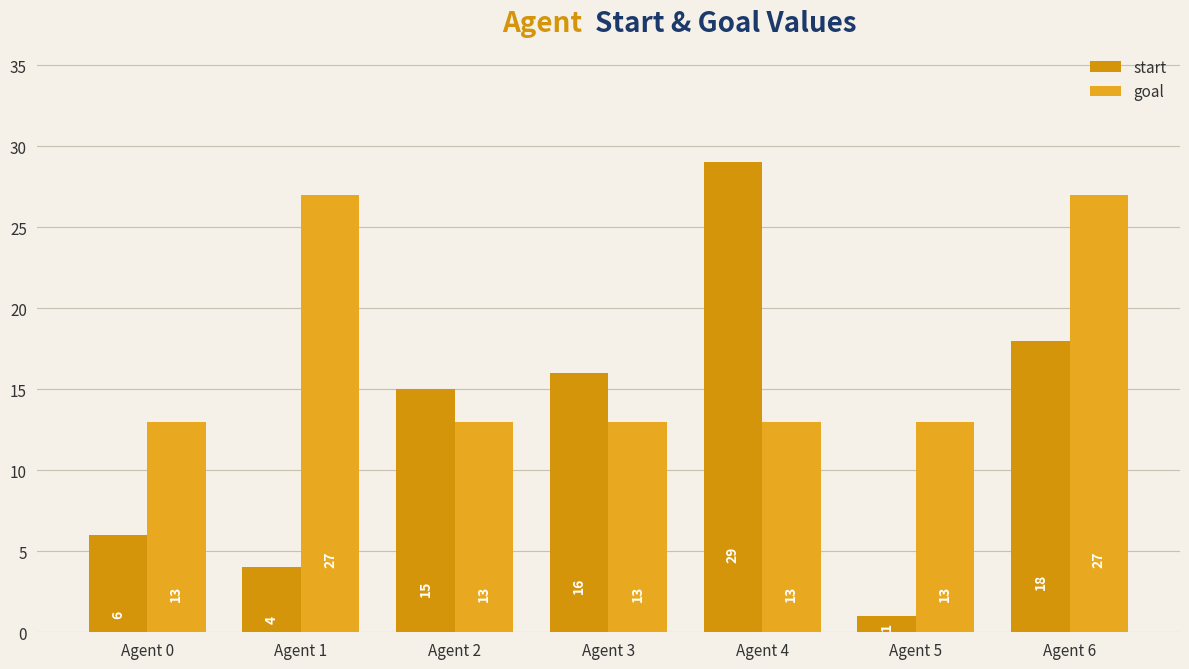

Count the number of data series in this chart.

2